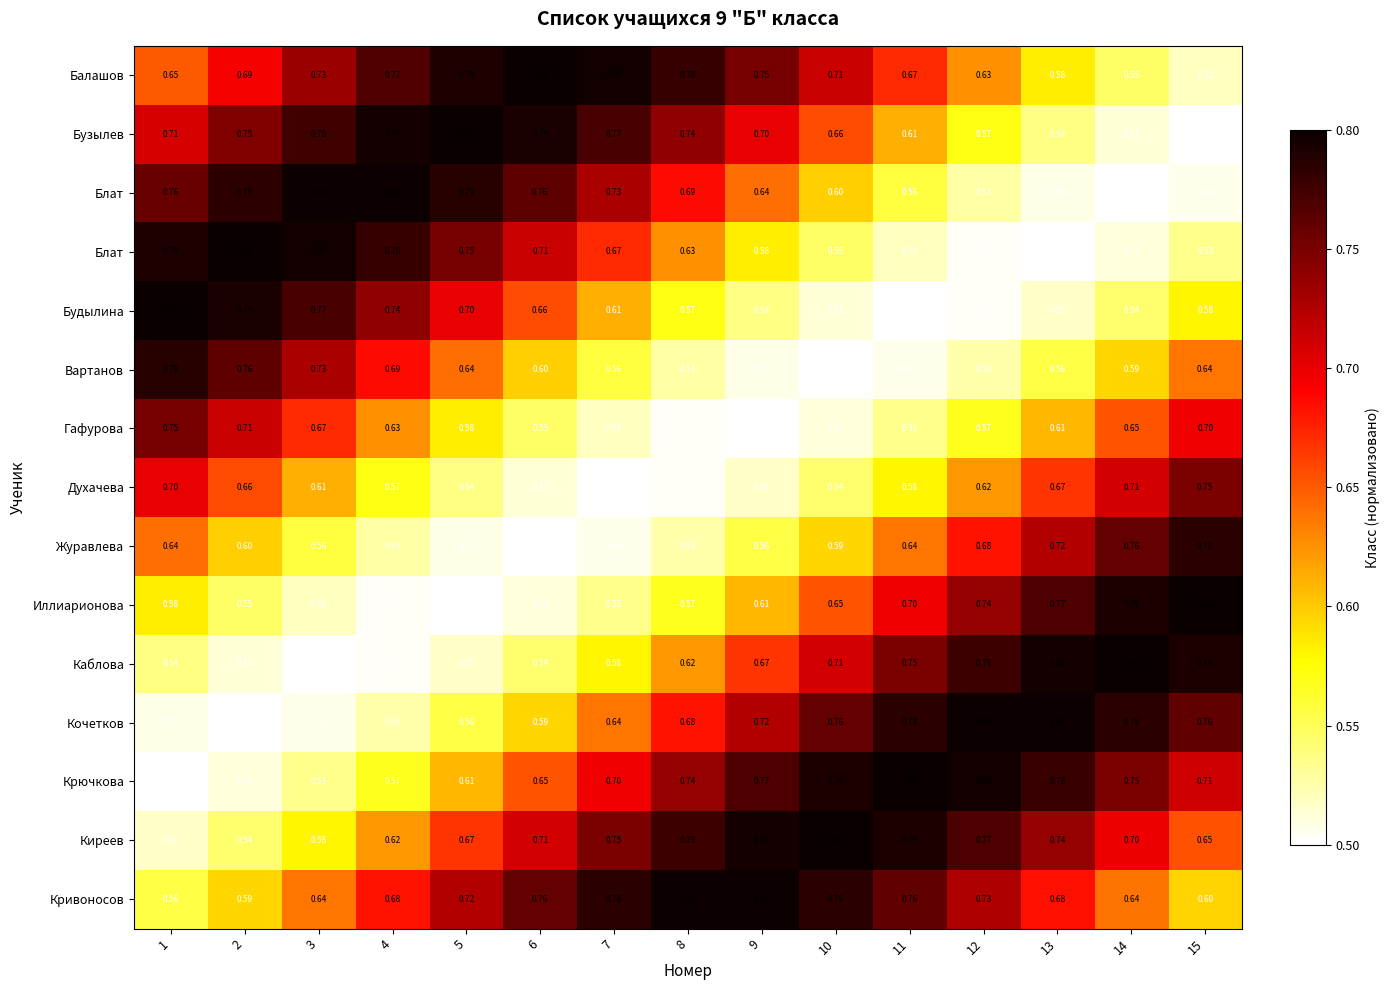

At how many categories does at least one series exceed 0?

15